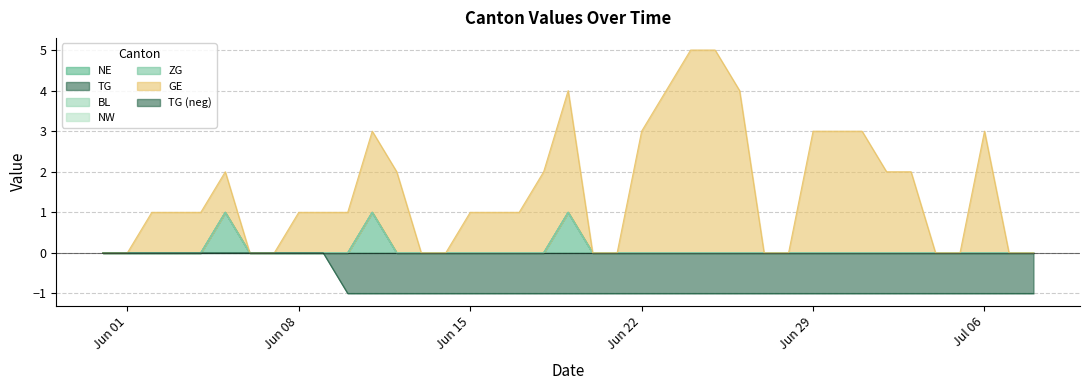

What is the maximum value shown in the chart?

5